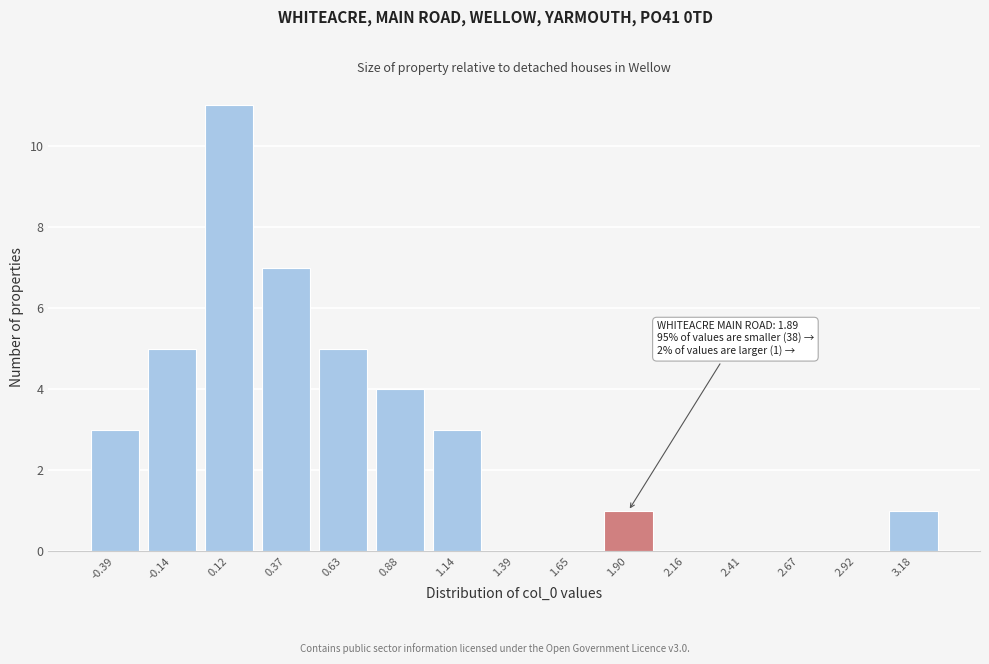

Over which range of the x-axis is the bar tallest?

0.00 to 0.25